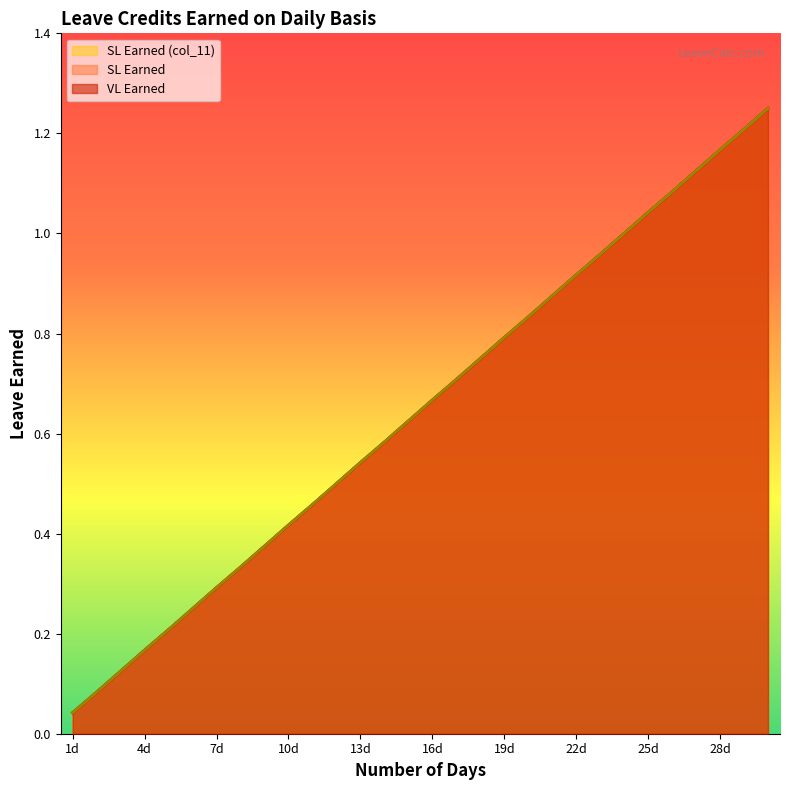

Is it true that SL Earned equals 0.8 at 18?

True